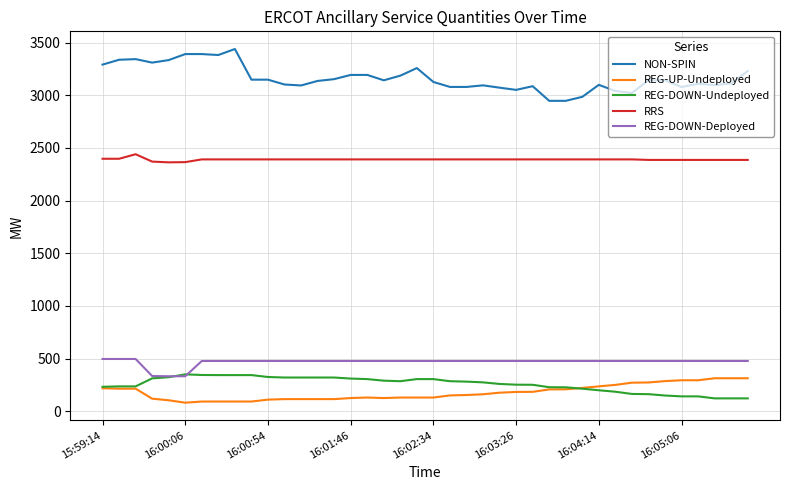

True or false: RRS and NON-SPIN cross at least once.

False